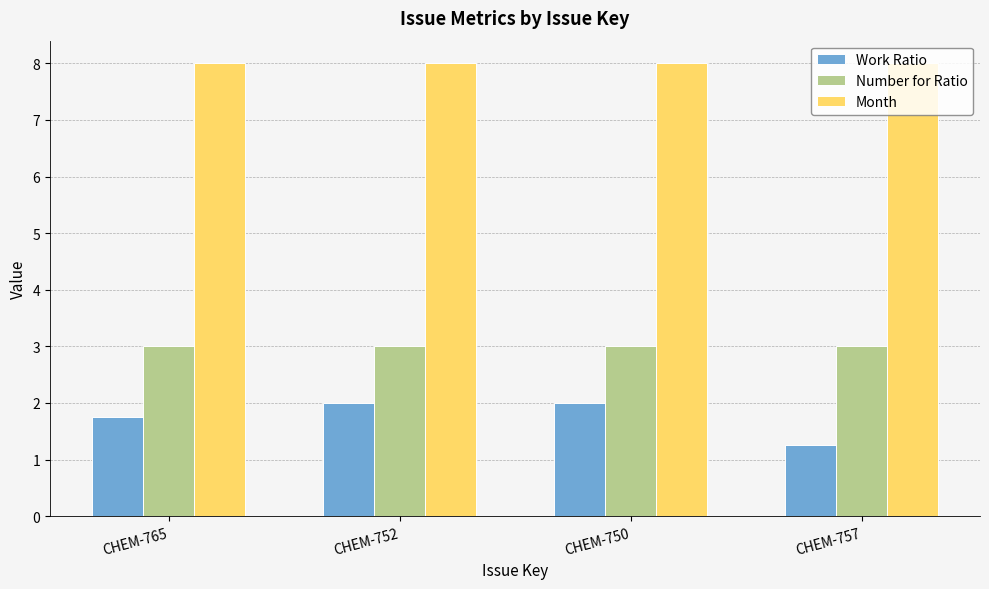

What is the average value of the Number for Ratio series?

3.0